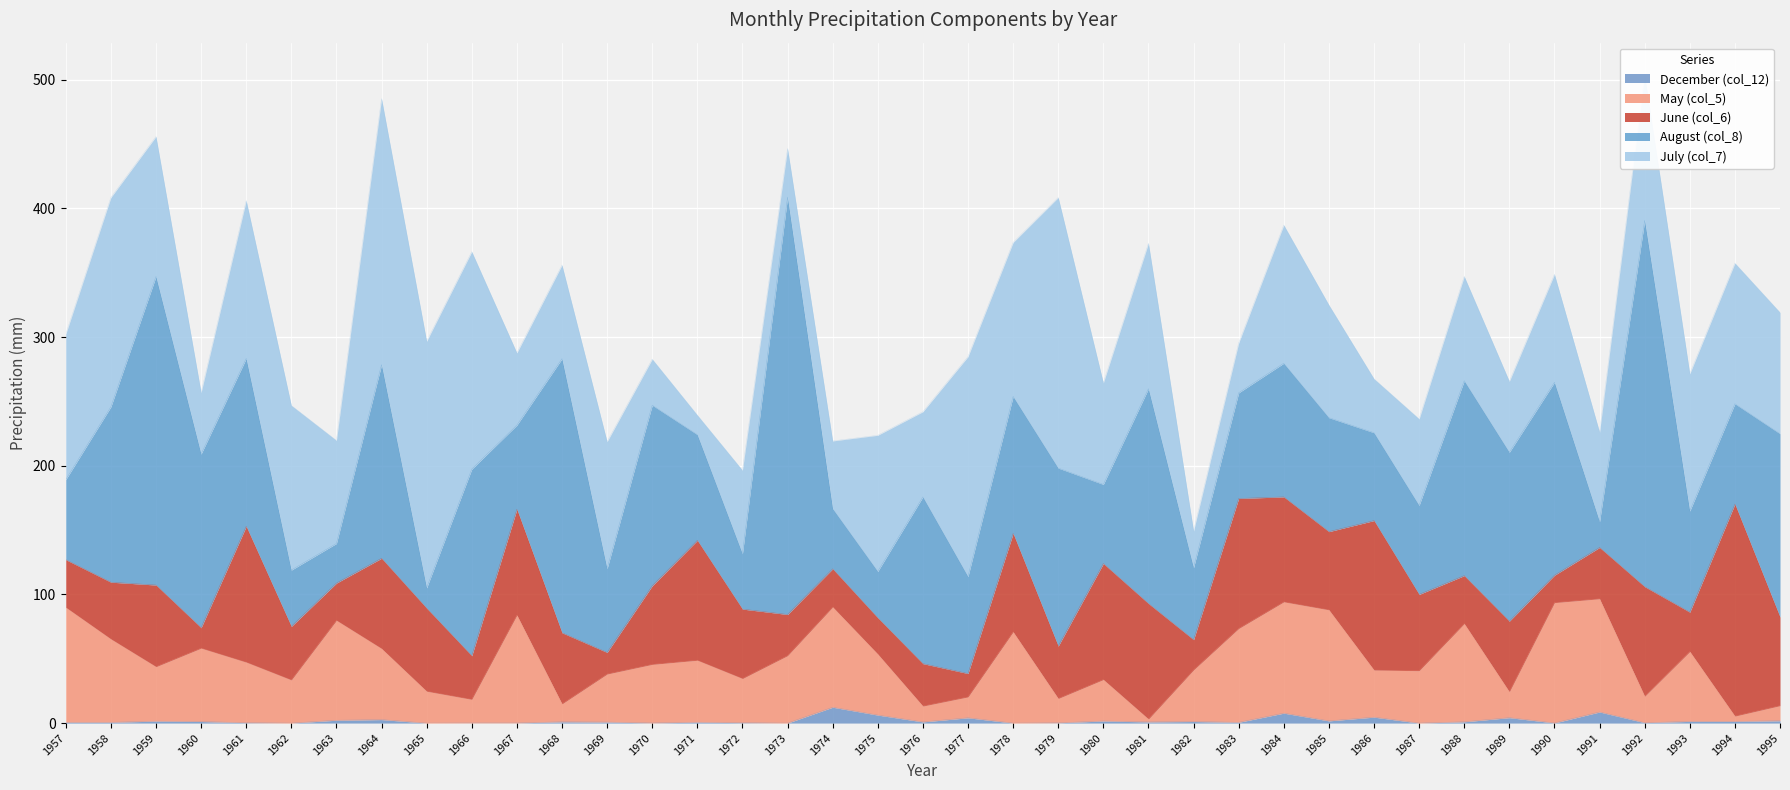

At which label does December (col_12) reach its peak?

1974